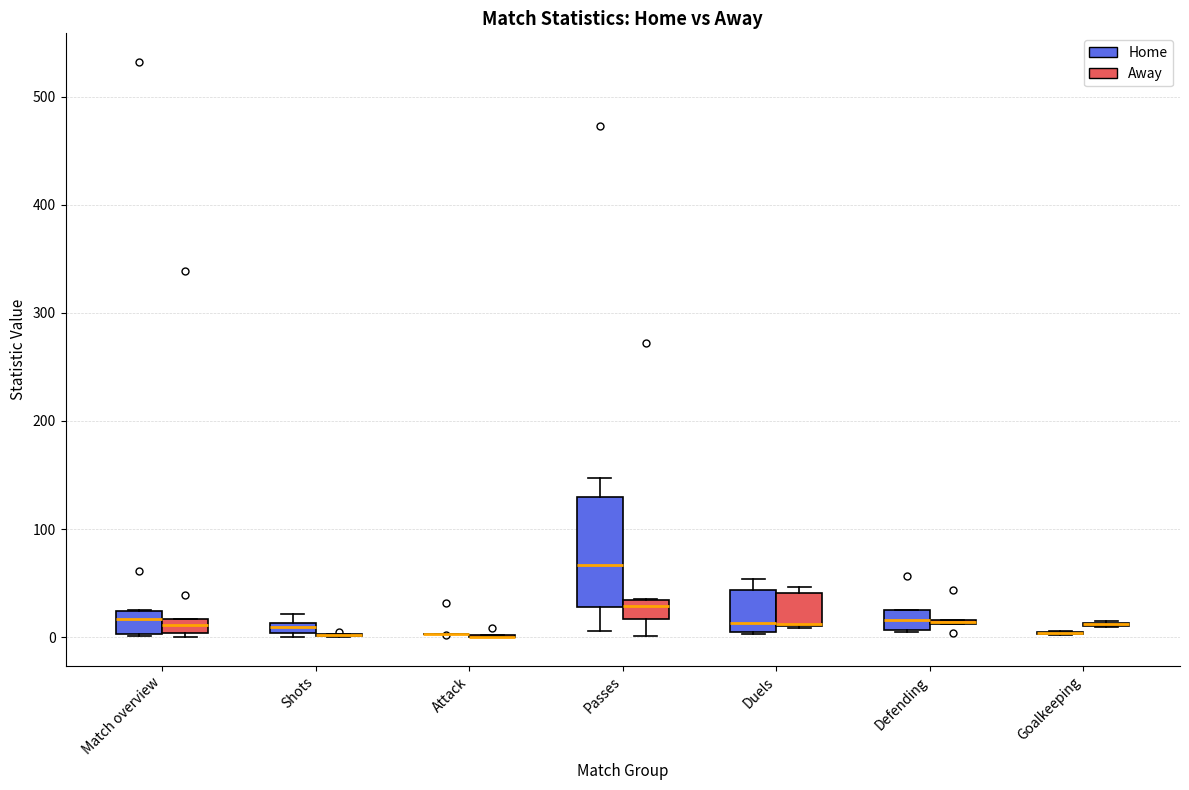

Which box is the tallest, from its lower edge to its upper edge?

Passes (Home)